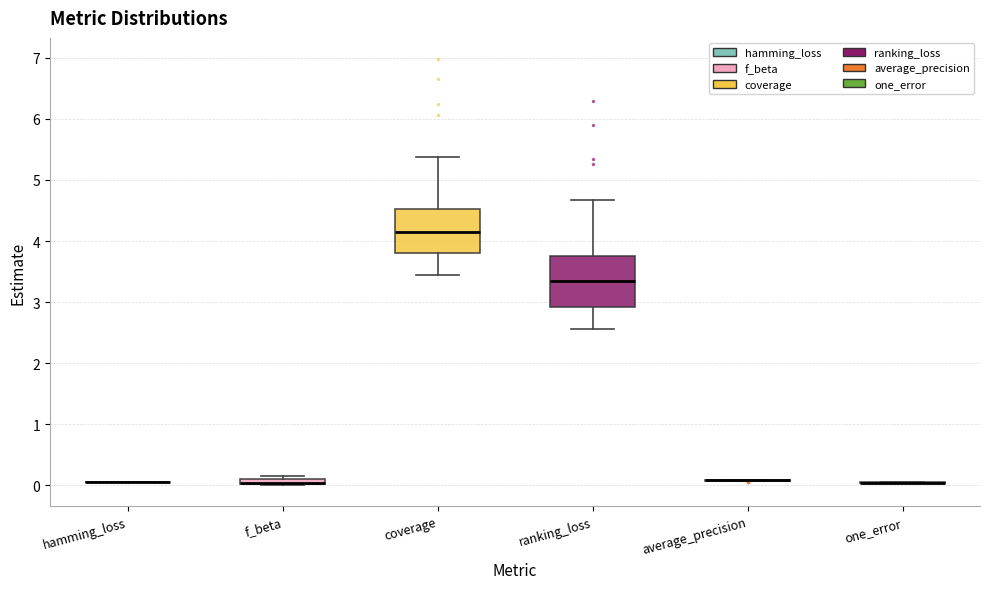

Comparing the boxes themselves (not the whiskers), which one is the tallest?

ranking_loss